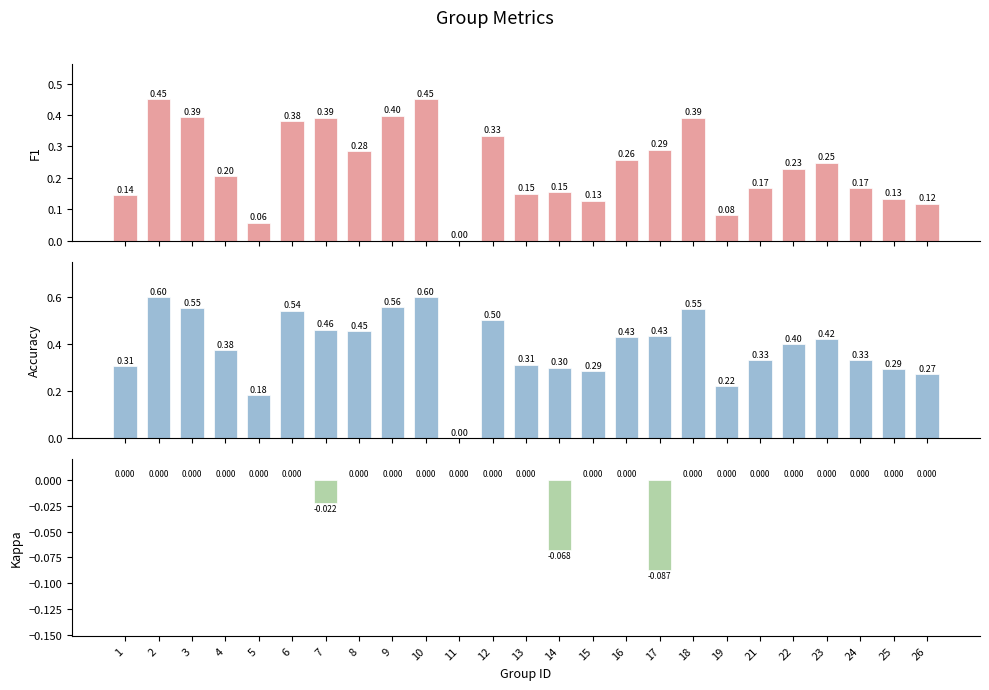

At 19, list the series in order from smallest to largest.

kappa, f1, accuracy